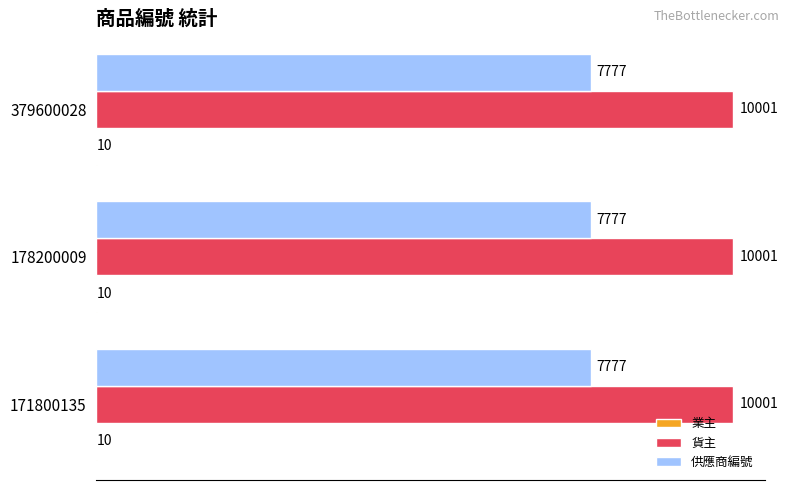

How many categories are shown in the chart?

3